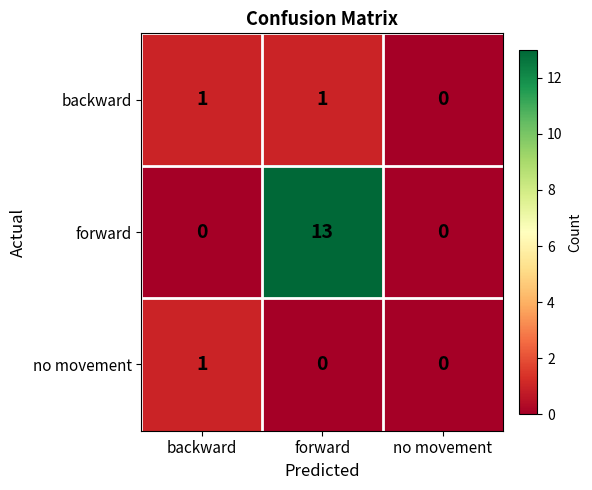

Between forward and no movement, which series saw the biggest shift?

forward